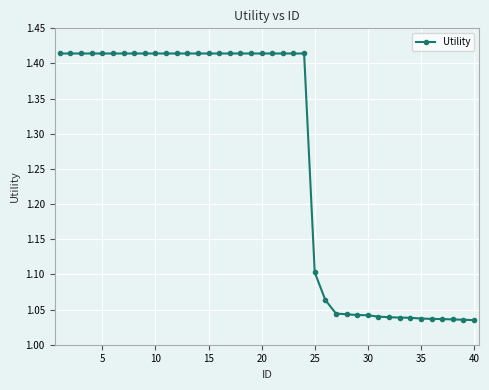

What is the average value?

1.3